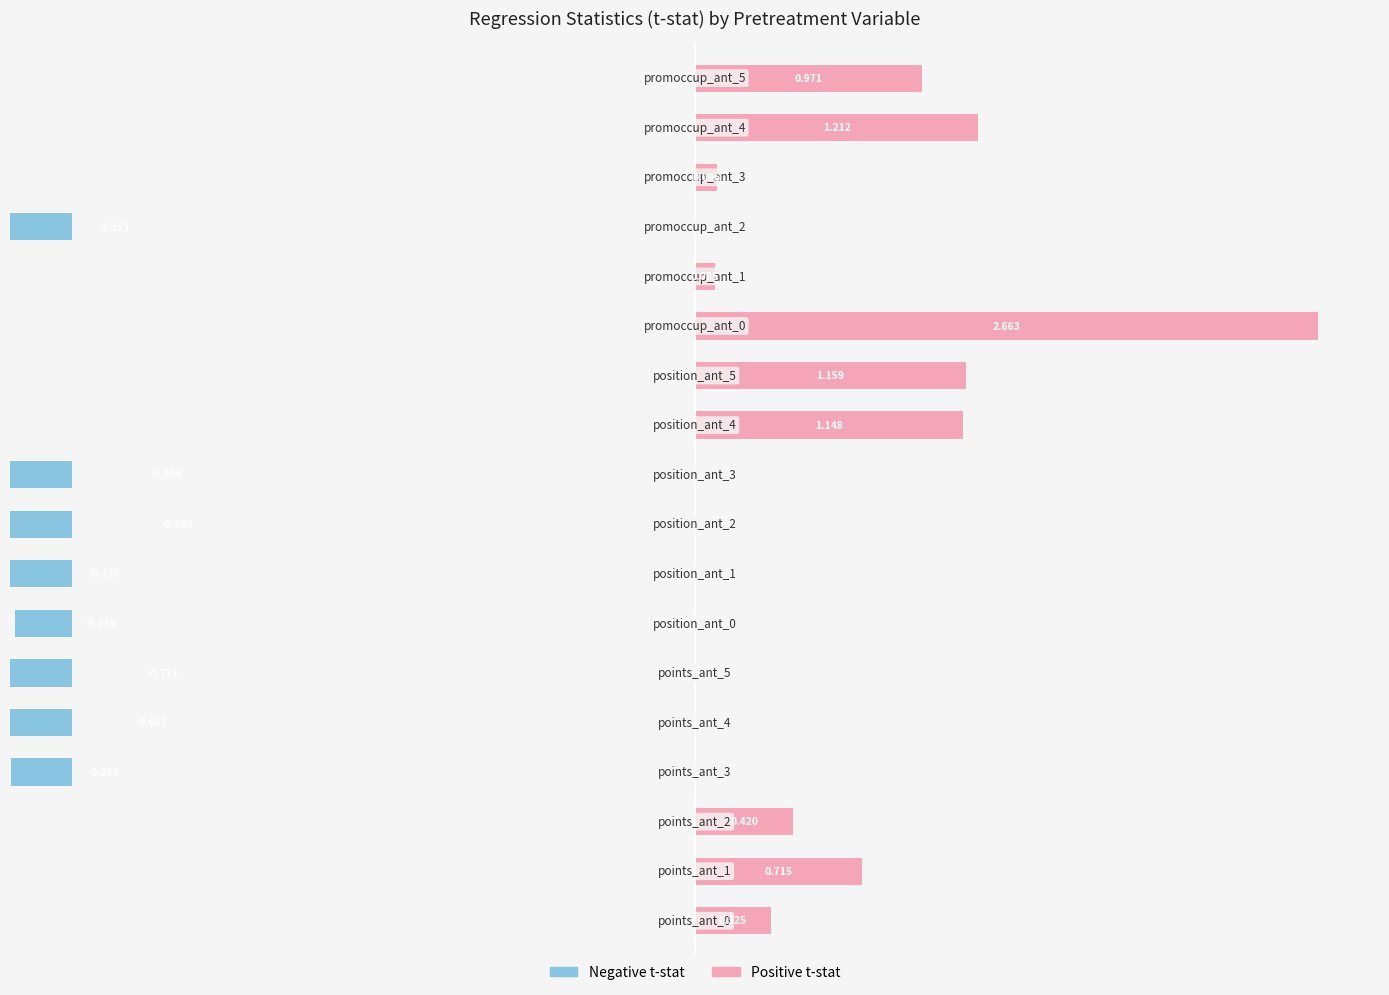

Is it true that t-stat (positive) equals 0.0 at 7?

True